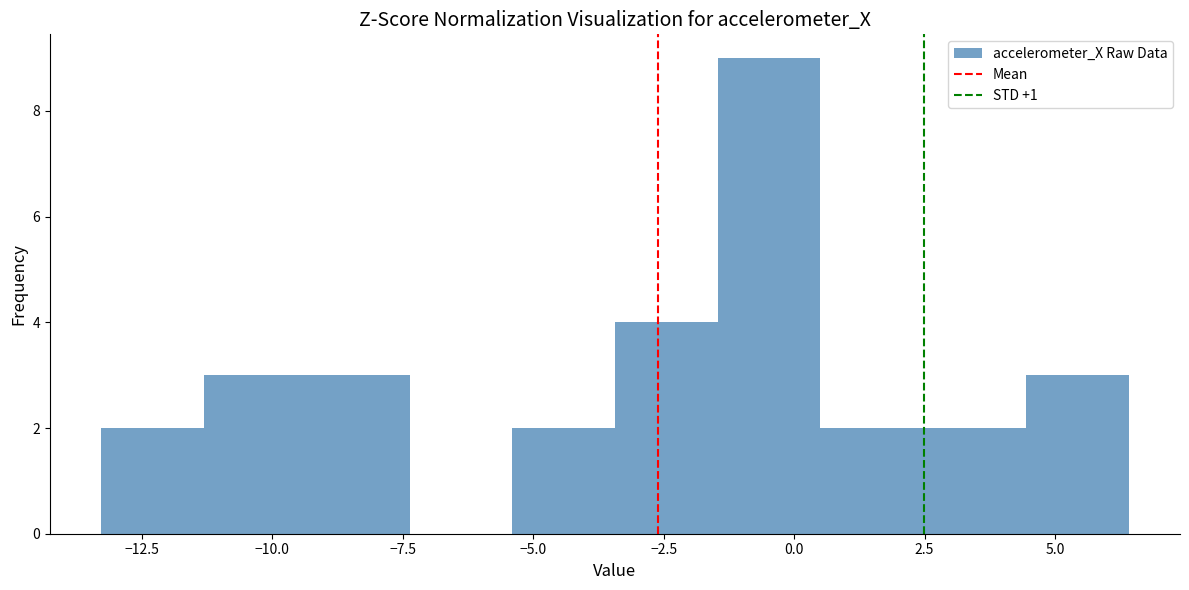

Read against the x-axis, roughly where is the centre of the tallest bar?

-0.5